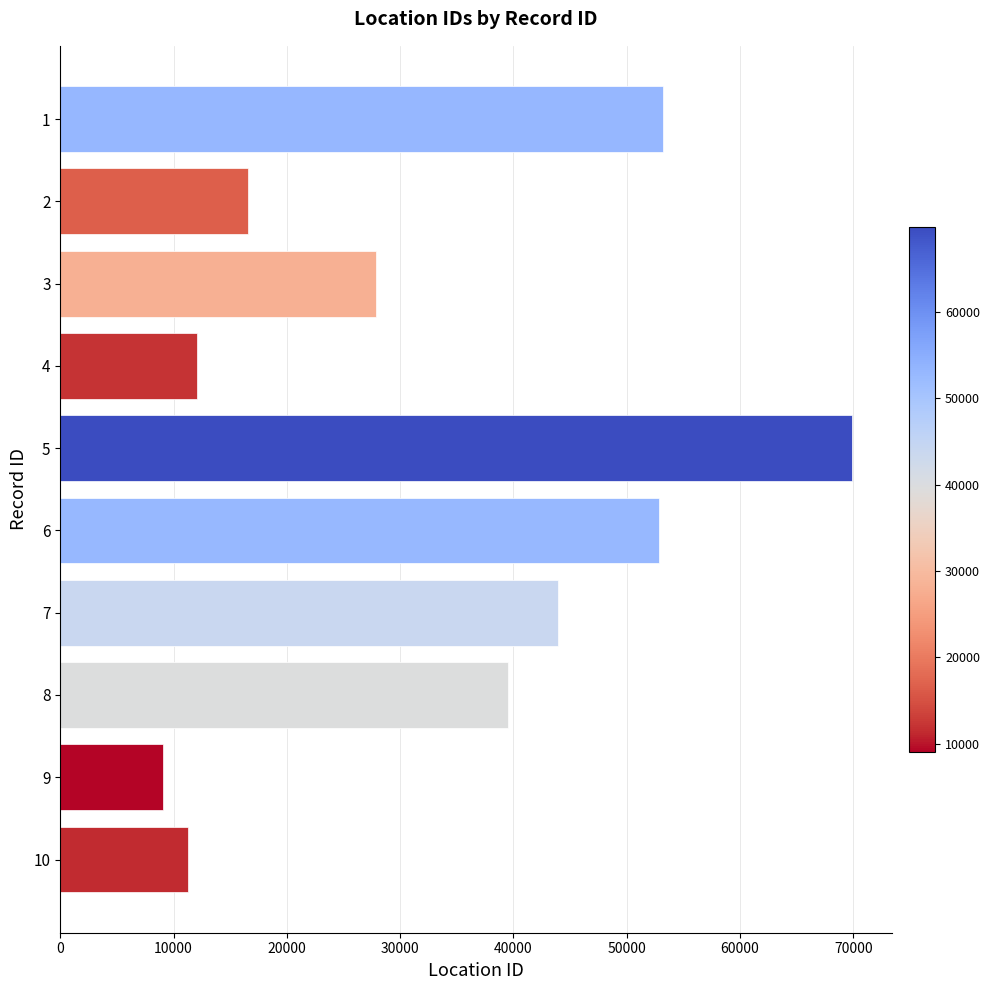

What is the value of the 4th bar from the top?

12080